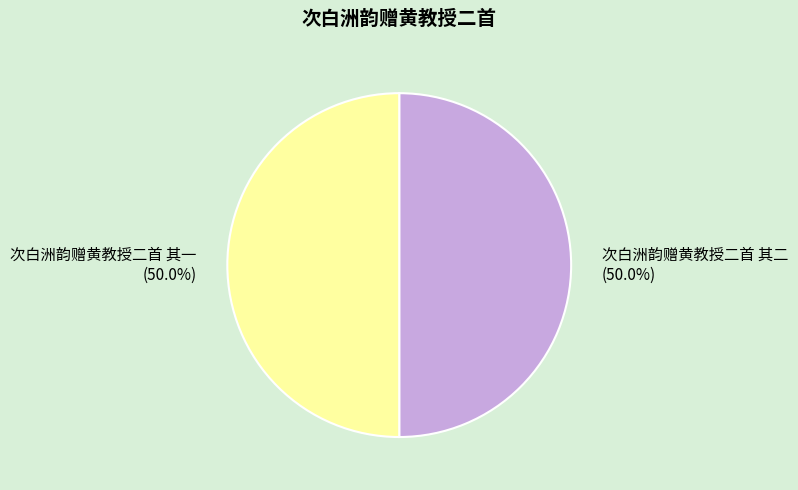

What percentage is NOT represented by 次白洲韵赠黄教授二首 其一?

50.0%